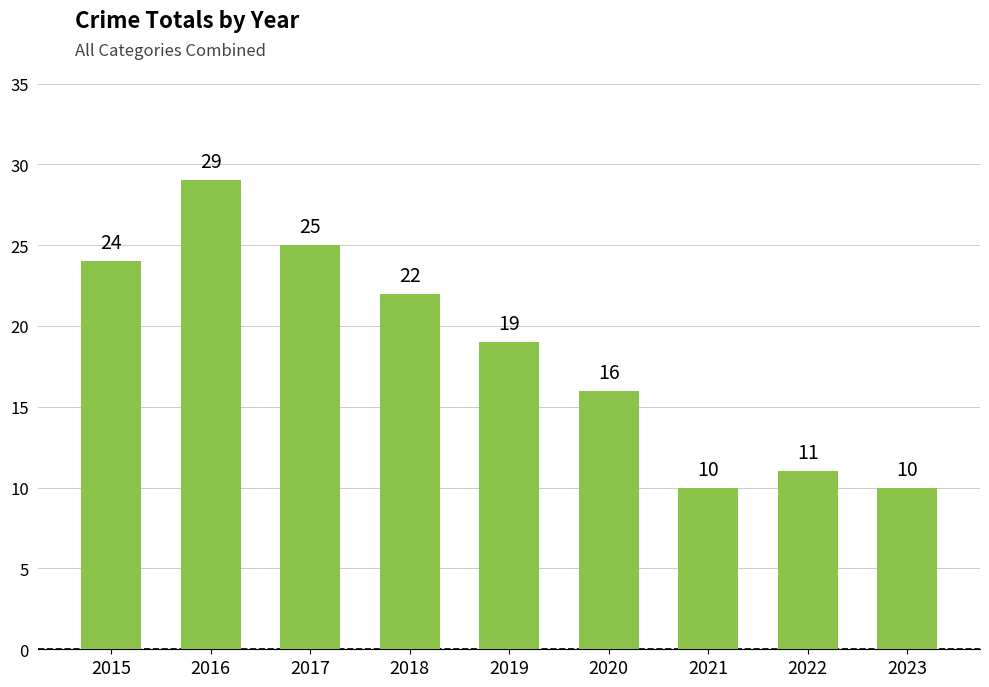

Approximately how many times larger is the value at 2019 compared to 2022?

1.7